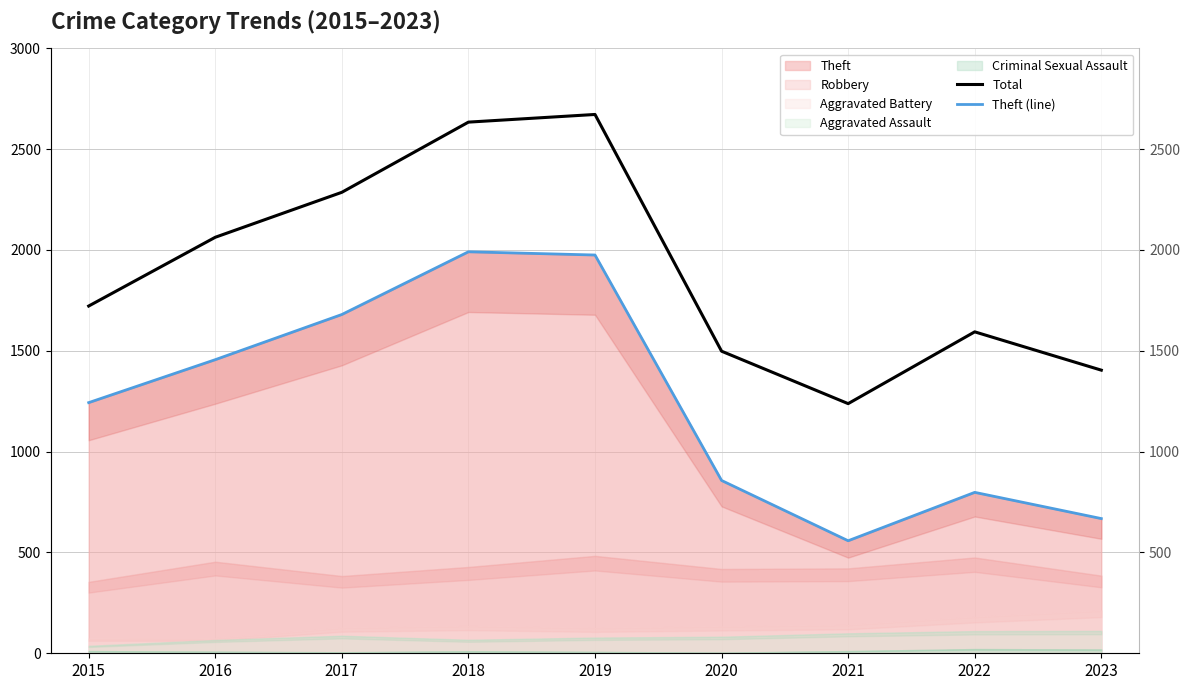

Which category has the highest value in the Theft (line) series?

2018